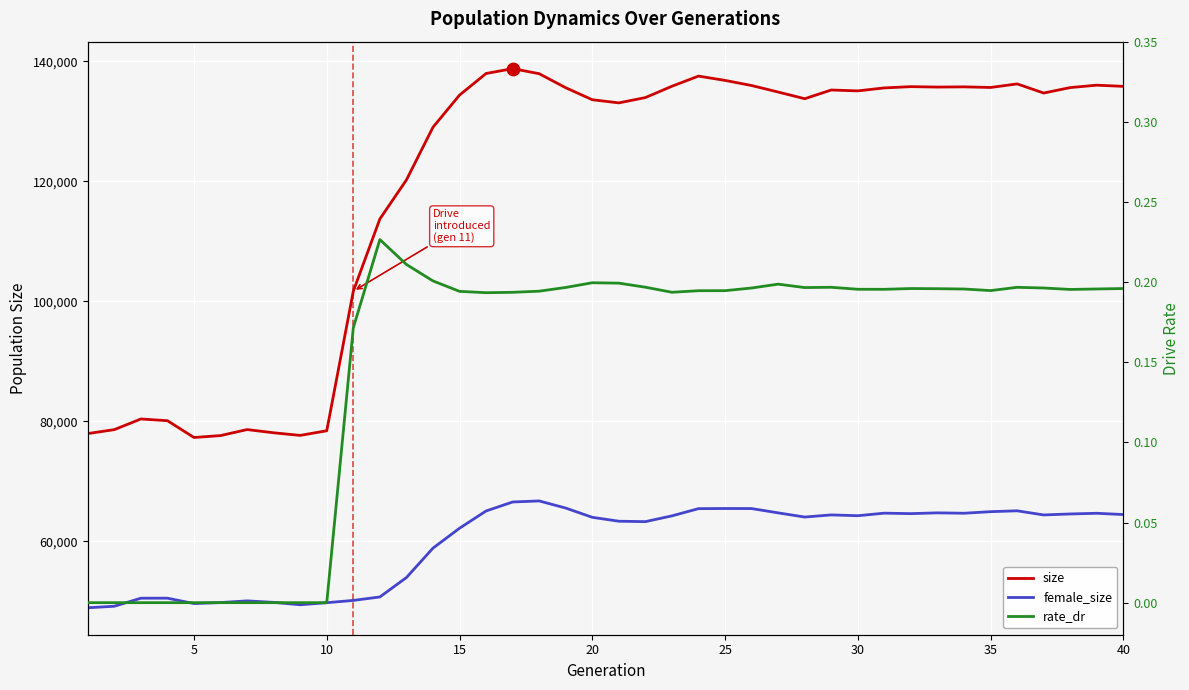

Which series contains the highest Y value?

size